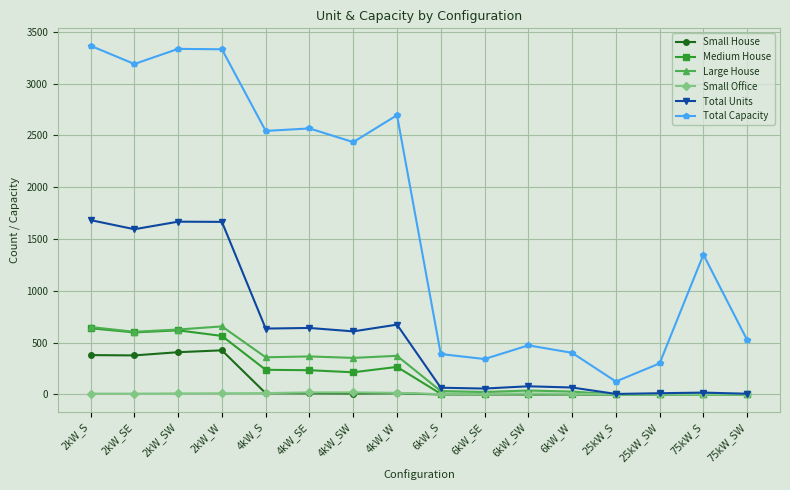

Where is Total Capacity nearest to the value 1745?

75kW_S